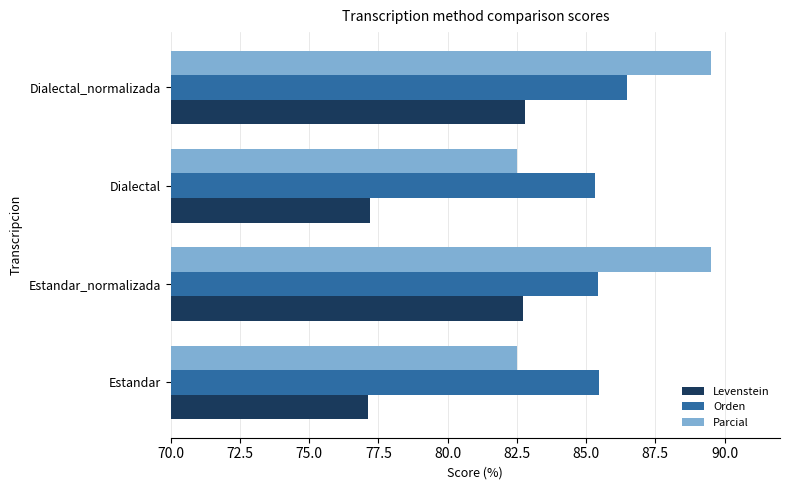

What is the sum of all Levenstein values?

319.9